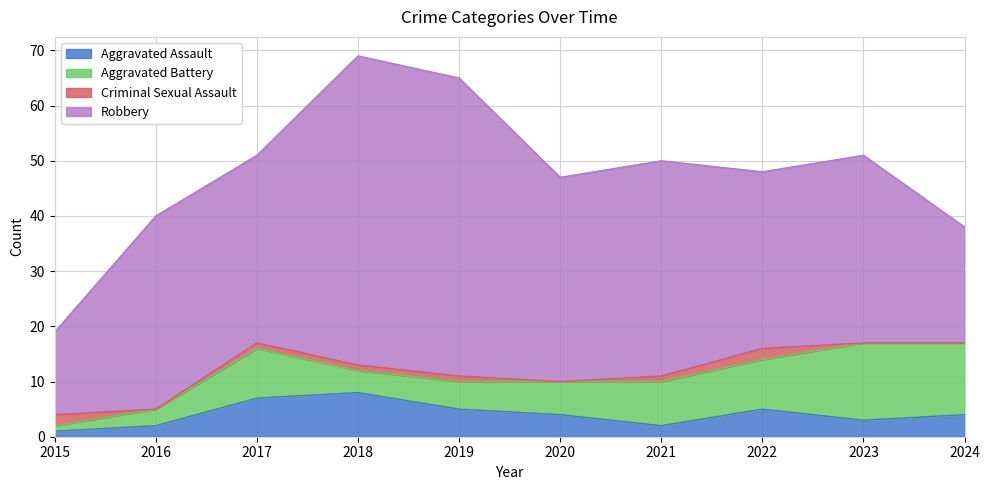

Where is the first local minimum for Criminal Sexual Assault?

2016